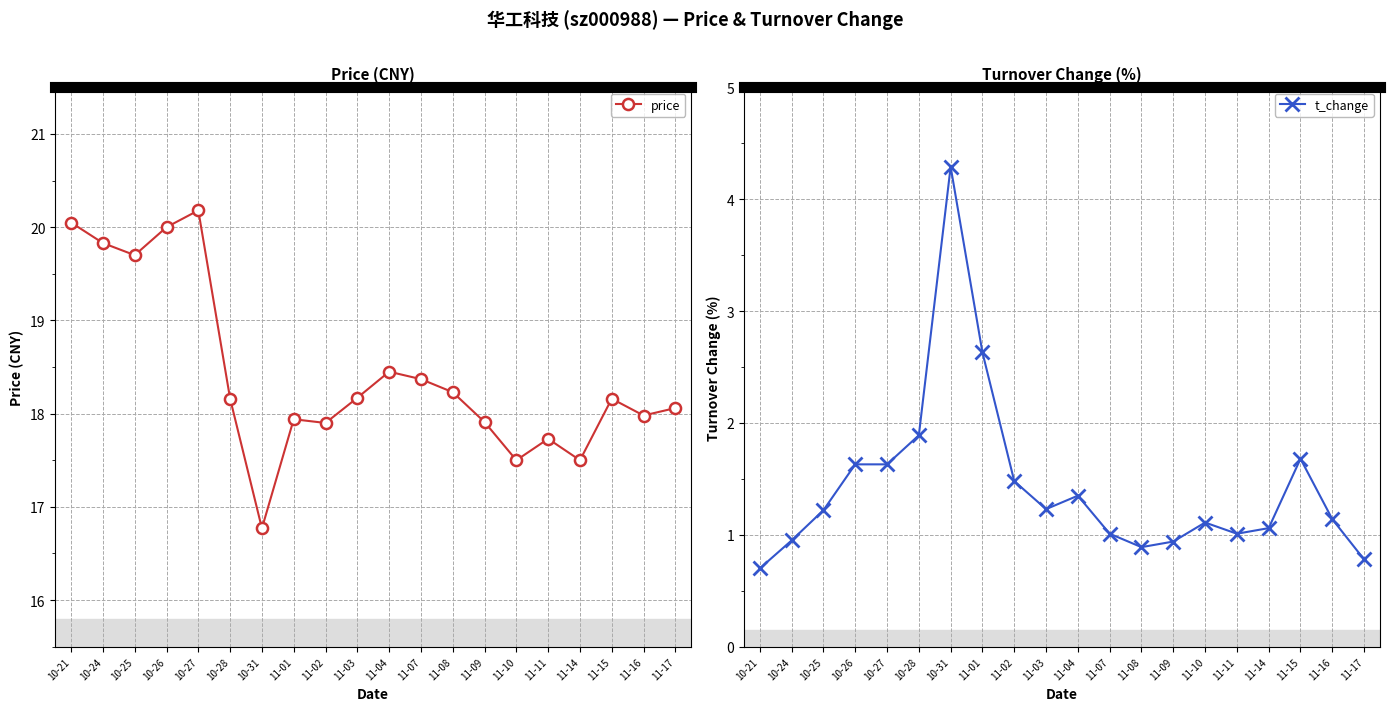

Reading left to right, transcribe all the data shown in this chart.

price: 20.1	19.8	19.7	20.0	20.2	18.2	16.8	17.9	17.9	18.2	18.4	18.4	18.2	17.9	17.5	17.7	17.5	18.2	18.0	18.1
t_change: 0.7	0.9	1.2	1.6	1.6	1.9	4.3	2.6	1.5	1.2	1.4	1.0	0.9	0.9	1.1	1.0	1.1	1.7	1.1	0.8